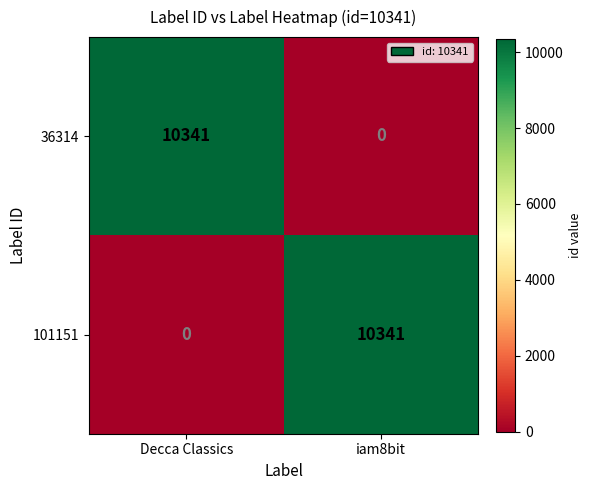

The value of 36314 at iam8bit is 6417. True or false?

False